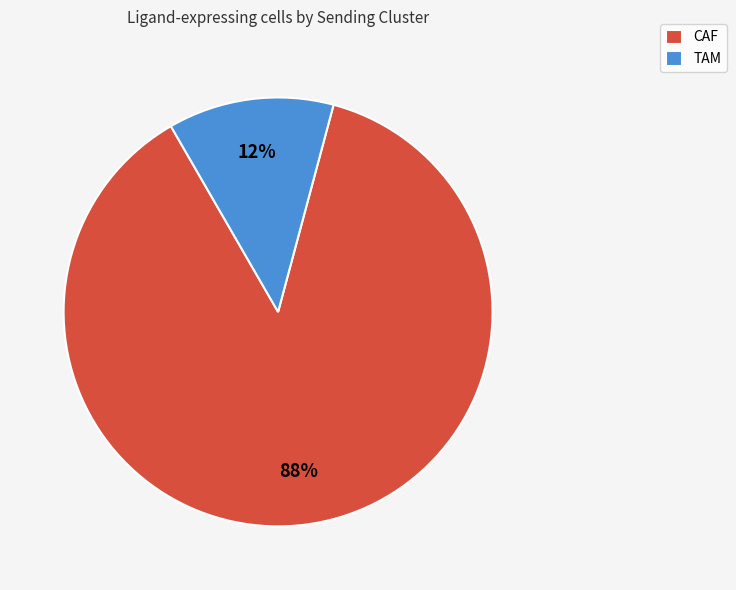

True or false: TAM accounts for 21% of the total.

False